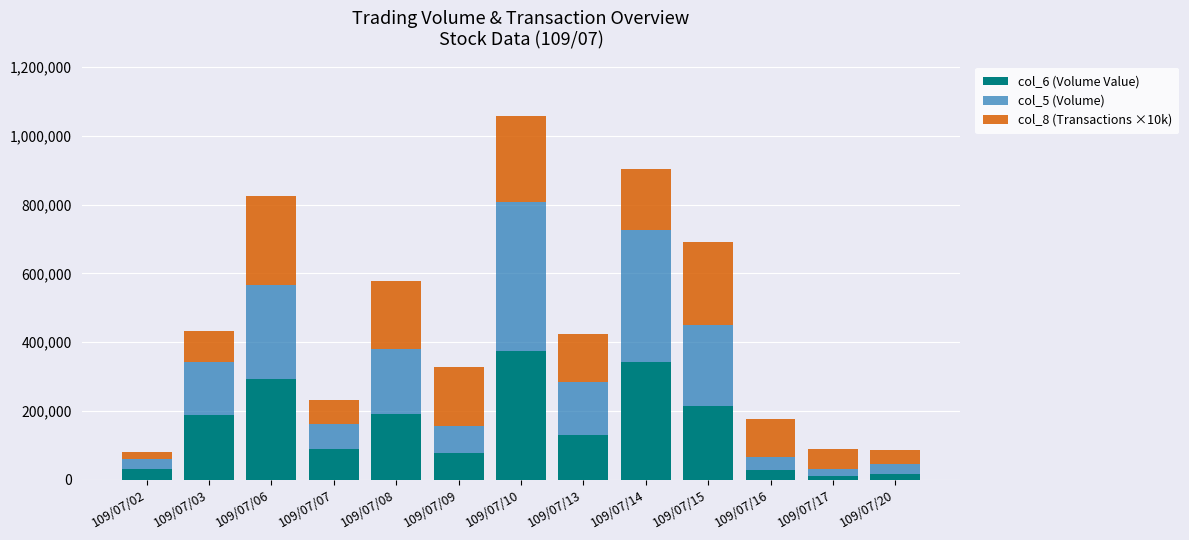

How many bars are there in total?

13